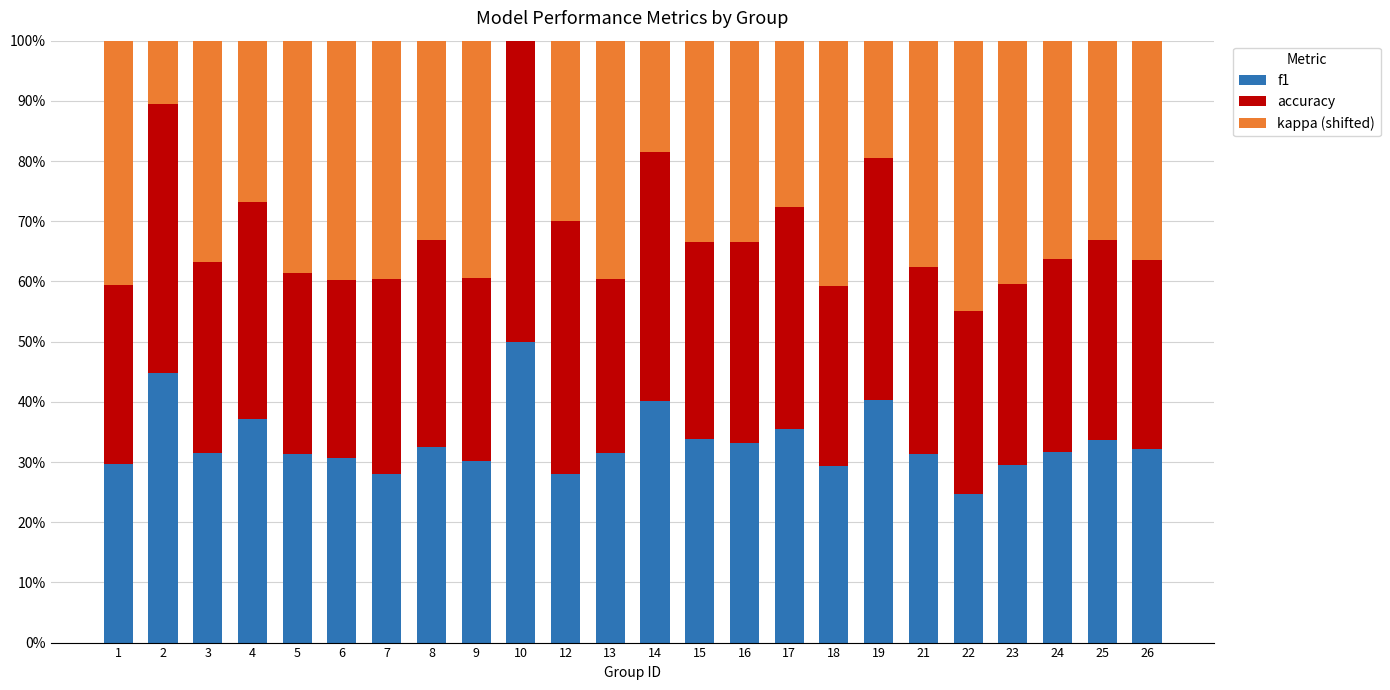

What are all the series names shown in the legend?

f1, accuracy, kappa (shifted)